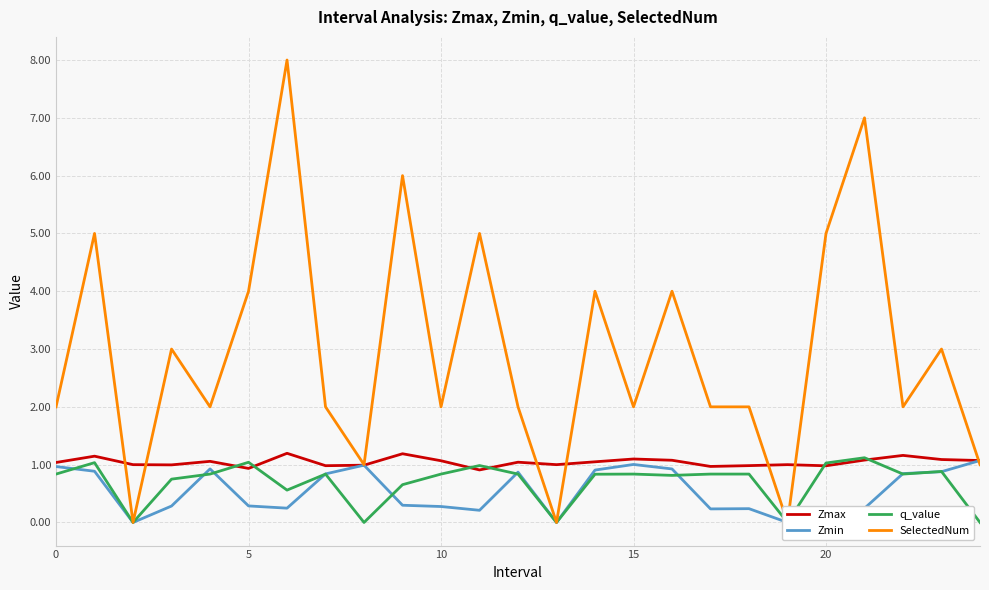

Is this an area chart (filled region under the line)?

No